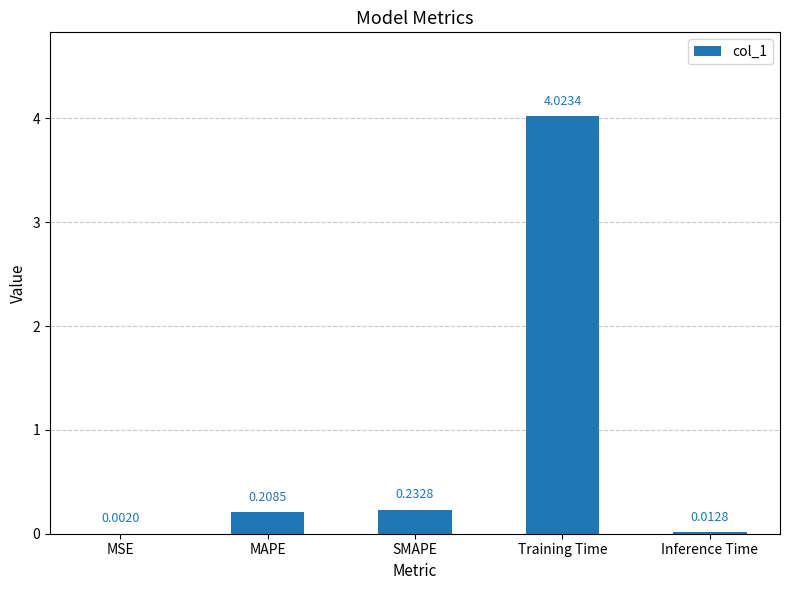

What is the sum of all values?

4.5